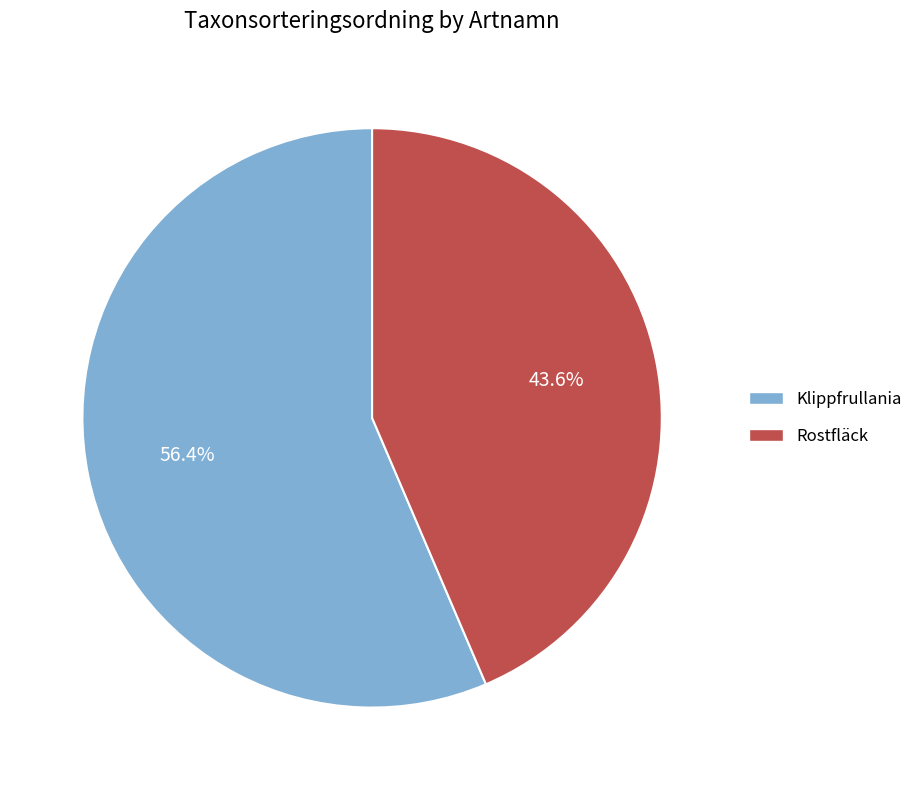

To the nearest percent, what is the average slice percentage?

50%